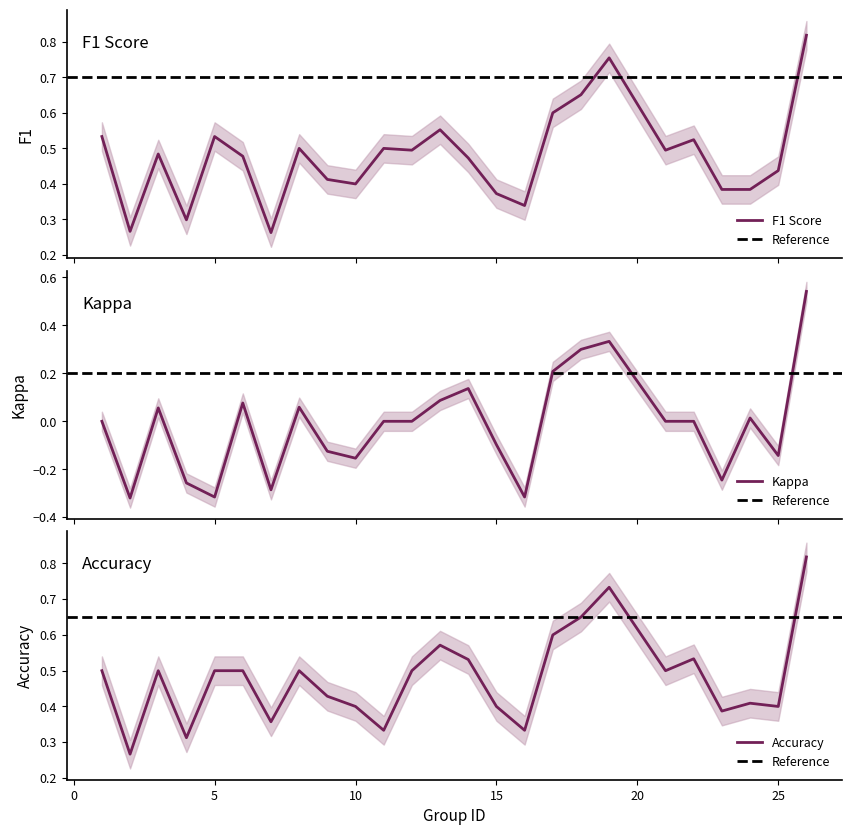

True or false: kappa has more than 2 interior local peaks.

True